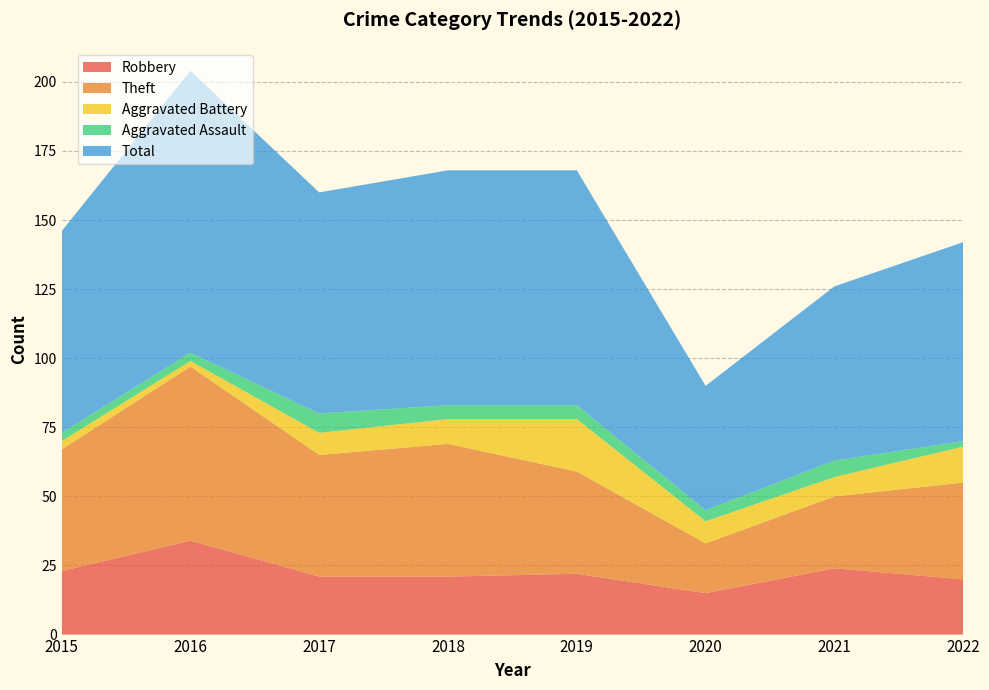

Reading left to right, what are all the values shown in this chart?

Robbery: 23	34	21	21	22	15	24	20
Theft: 44	63	44	48	37	18	26	35
Aggravated Battery: 3	2	8	9	19	8	7	13
Aggravated Assault: 3	3	7	5	5	4	6	2
Total: 73	102	80	85	85	45	63	72